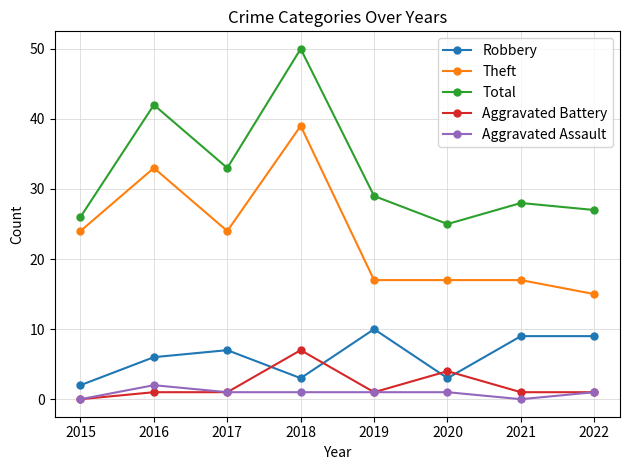

Reading left to right, transcribe all the data shown in this chart.

Robbery: 2015=2	2016=6	2017=7	2018=3	2019=10	2020=3	2021=9	2022=9
Theft: 2015=24	2016=33	2017=24	2018=39	2019=17	2020=17	2021=17	2022=15
Total: 2015=26	2016=42	2017=33	2018=50	2019=29	2020=25	2021=28	2022=27
Aggravated Battery: 2015=0	2016=1	2017=1	2018=7	2019=1	2020=4	2021=1	2022=1
Aggravated Assault: 2015=0	2016=2	2017=1	2018=1	2019=1	2020=1	2021=0	2022=1